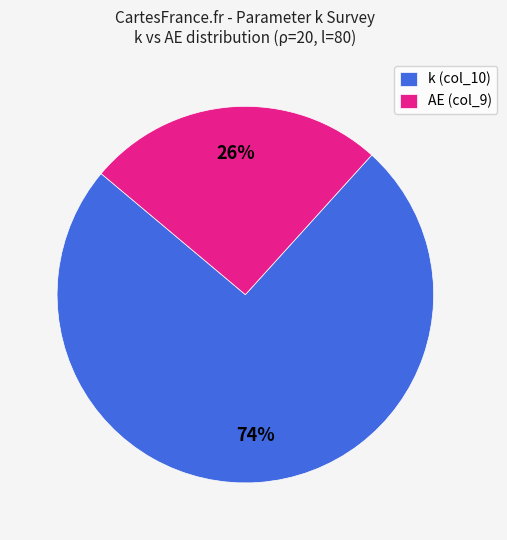

Which slice is the smallest?

AE (col_9)